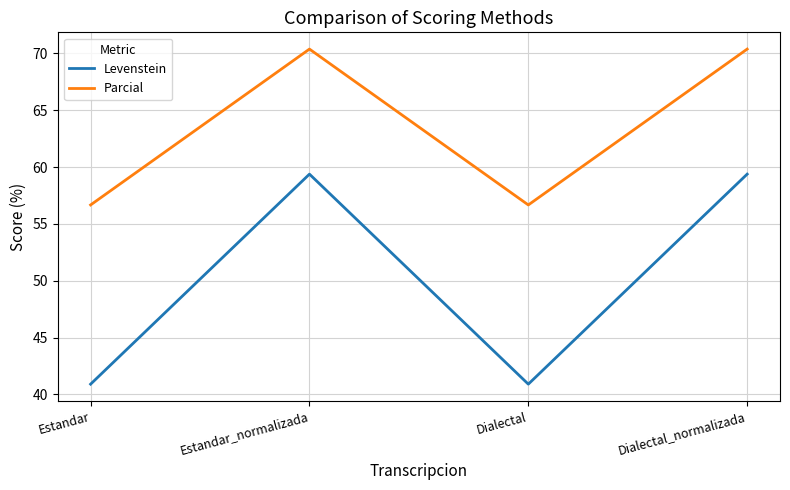

Where is the first local maximum for Levenstein?

Estandar_normalizada